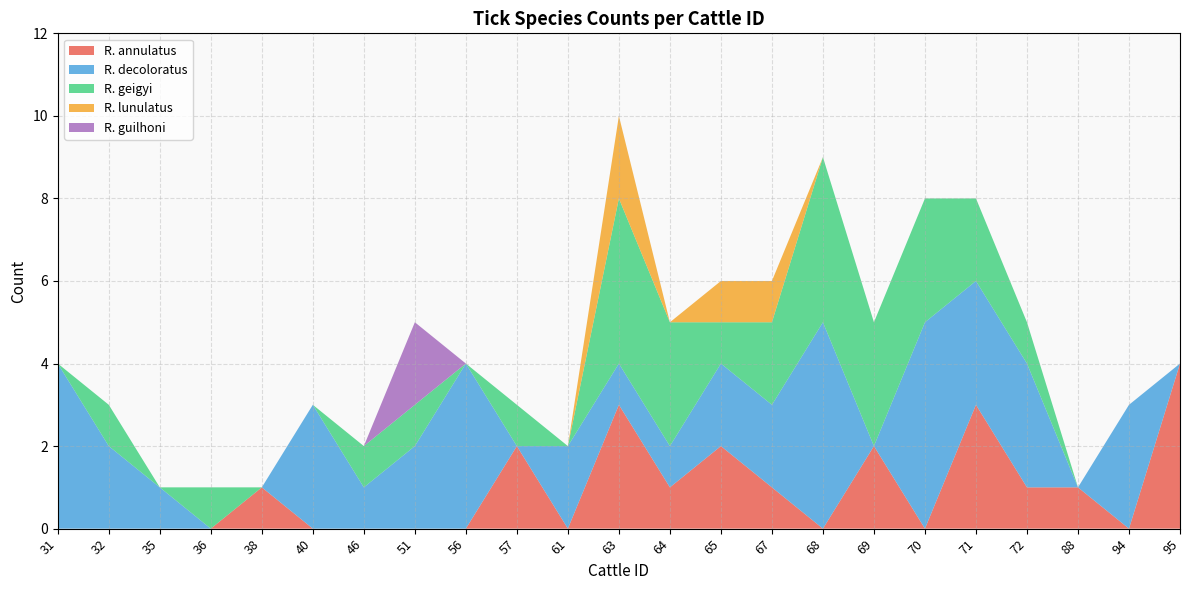

Reading left to right, transcribe all the data shown in this chart.

R. annulatus: 0	0	0	0	1	0	0	0	0	2	0	3	1	2	1	0	2	0	3	1	1	0	4
R. decoloratus: 4	2	1	0	0	3	1	2	4	0	2	1	1	2	2	5	0	5	3	3	0	3	0
R. geigyi: 0	1	0	1	0	0	1	1	0	1	0	4	3	1	2	4	3	3	2	1	0	0	0
R. lunulatus: 0	0	0	0	0	0	0	0	0	0	0	2	0	1	1	0	0	0	0	0	0	0	0
R. guilhoni: 0	0	0	0	0	0	0	2	0	0	0	0	0	0	0	0	0	0	0	0	0	0	0